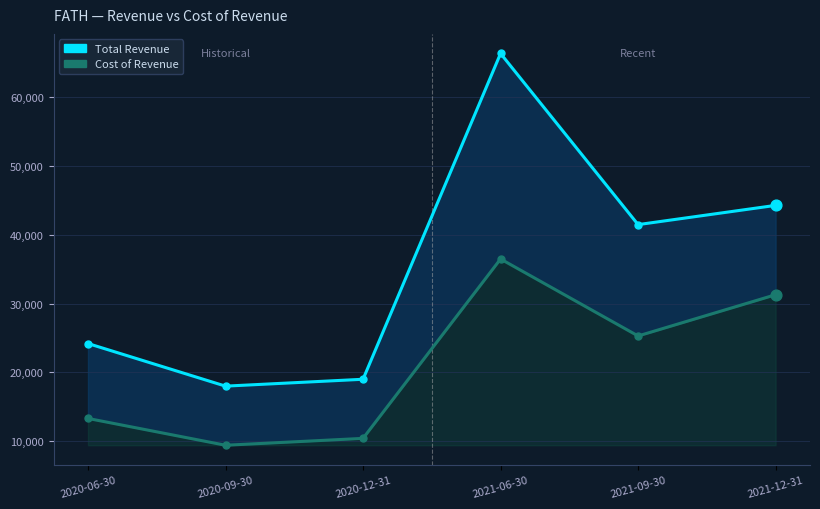

At which category is the sum across all series the highest?

2021-06-30